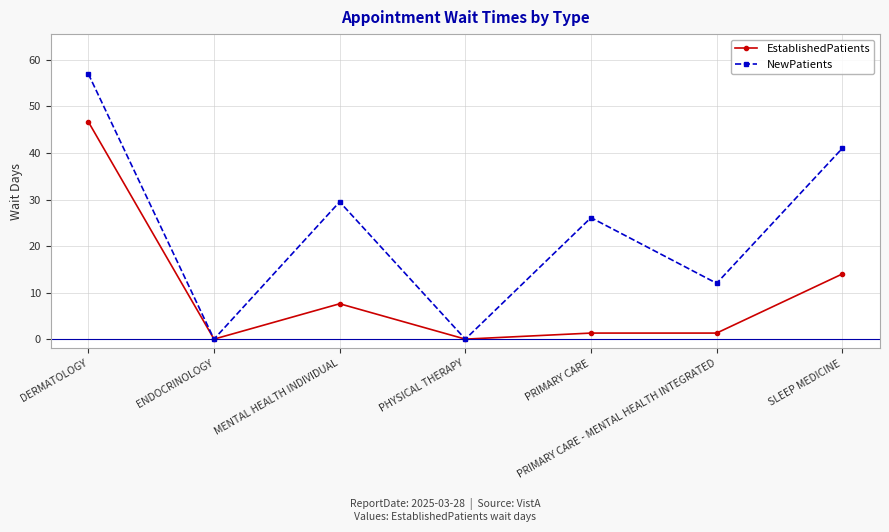

What is the difference between the EstablishedPatients values at PRIMARY CARE and PHYSICAL THERAPY?

1.3